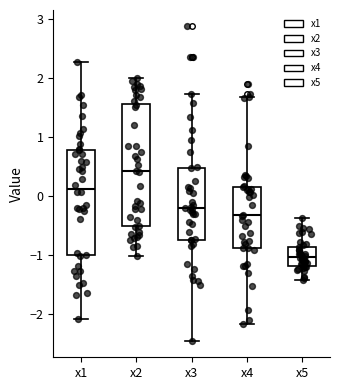

Reading left to right, transcribe this box plot: for each box, give where its median line is, the range the box spans, and where its two whiskers end, as read against the y-axis. The values are not printed on the chart, so give them approximately, as read against the axis.

x1: median 0.1, box -1.0 to 0.8, whiskers -2.1 to 2.3
x2: median 0.4, box -0.5 to 1.6, whiskers -1.0 to 2.0
x3: median -0.2, box -0.7 to 0.5, whiskers -2.5 to 1.7
x4: median -0.3, box -0.9 to 0.2, whiskers -2.2 to 1.7
x5: median -1.0, box -1.2 to -0.9, whiskers -1.4 to -0.4